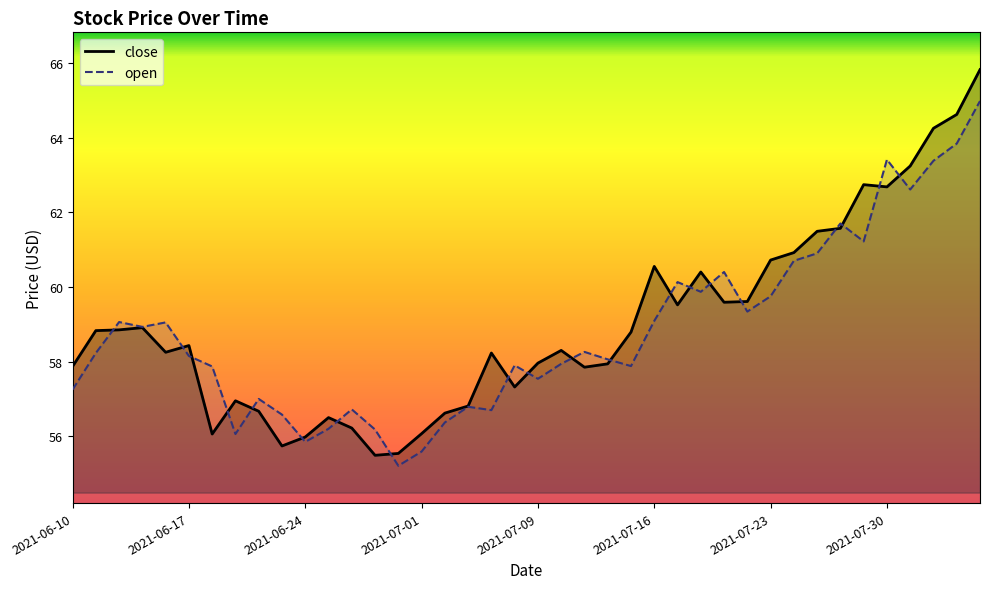

Which series ends up on top after the final intersection of close_line and open_line?

close_line